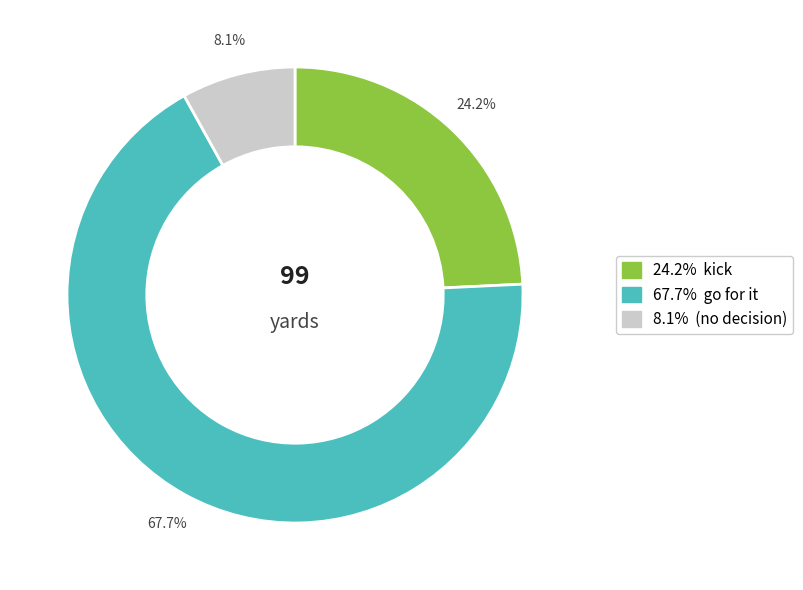

To the nearest percent, what is the difference between the largest and smallest slice percentages?

60%